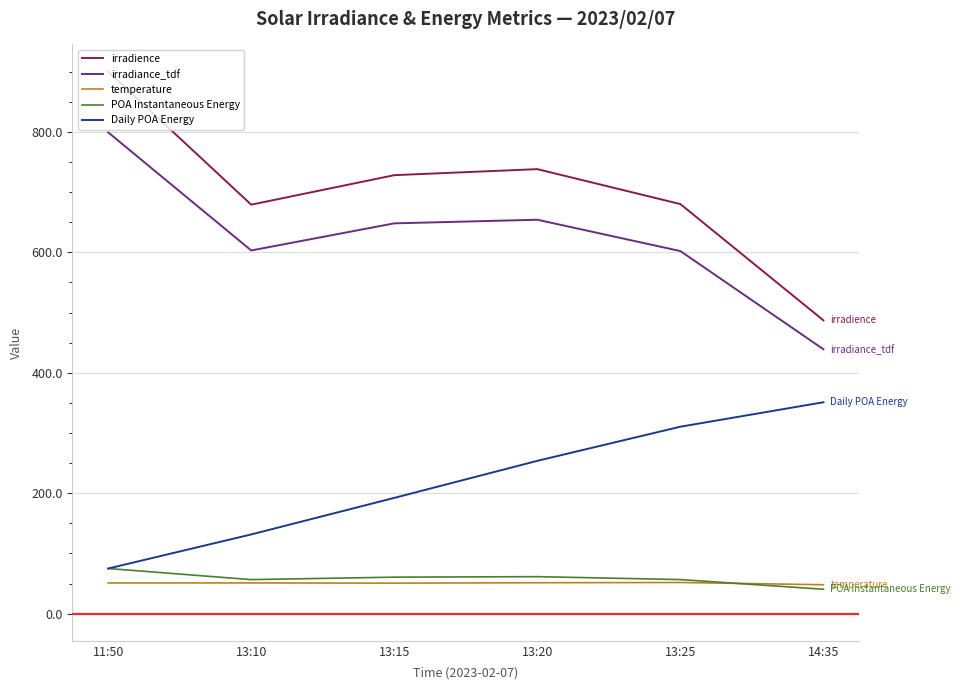

At which category is the sum across all series the highest?

11:50